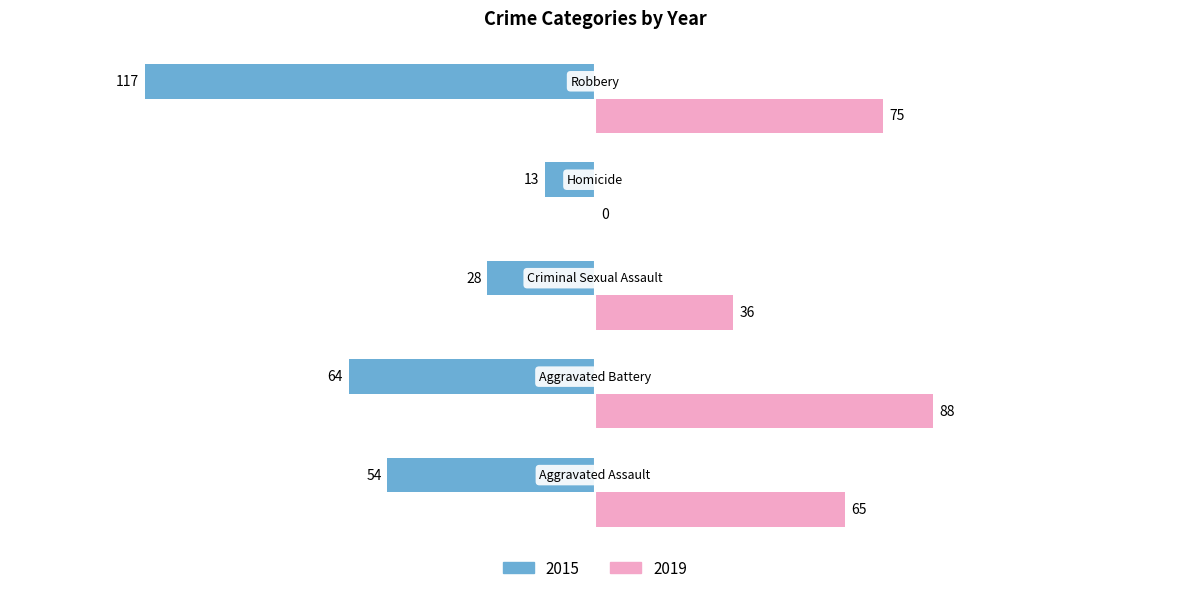

Which series has the largest total across all categories?

2019